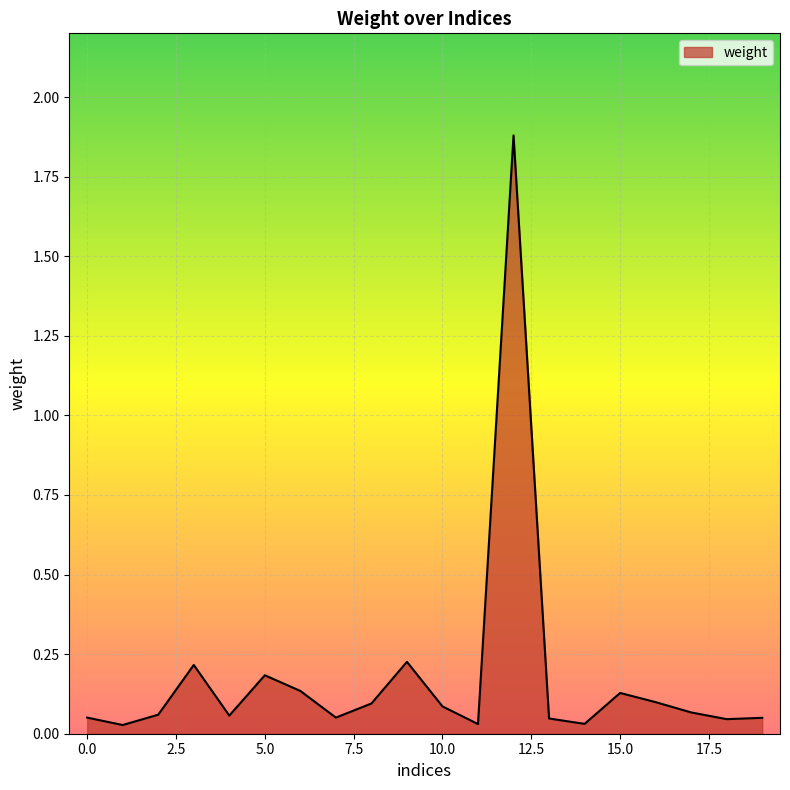

What is the difference between the maximum and minimum values?

1.9